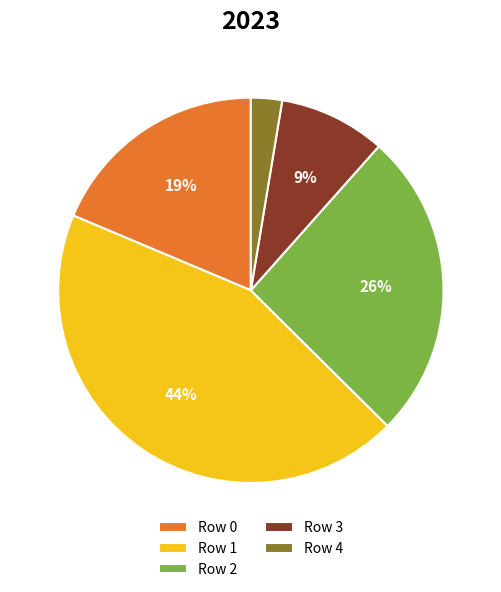

What is the largest slice in the pie chart?

Row 1